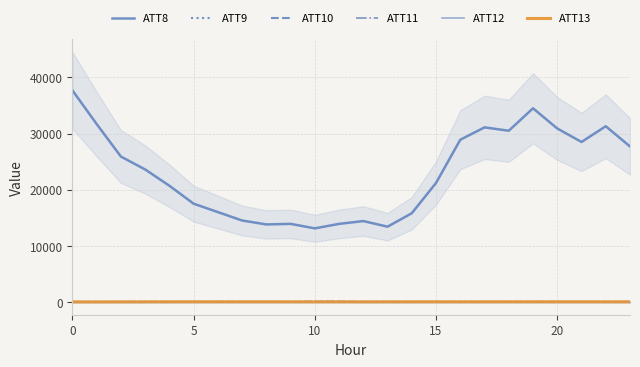

How many distinct data groups are displayed?

6